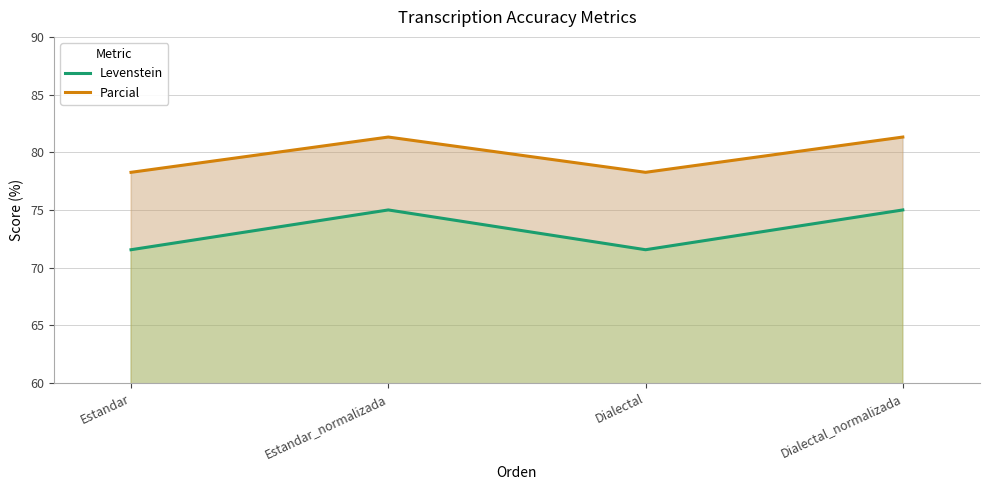

At which category is the sum across all series the highest?

Estandar_normalizada